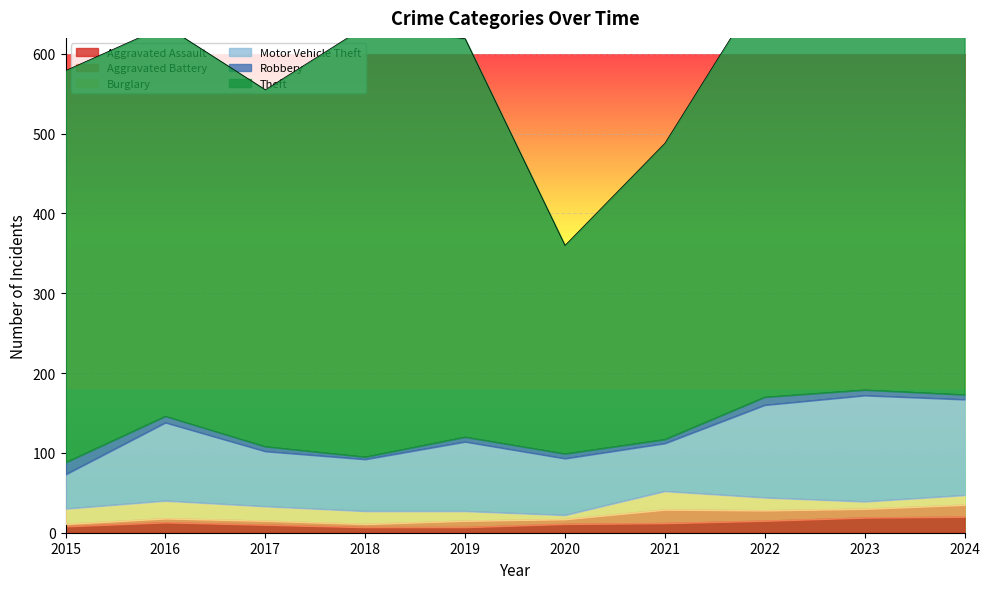

Which category has the lowest value in the Motor Vehicle Theft series?

2015